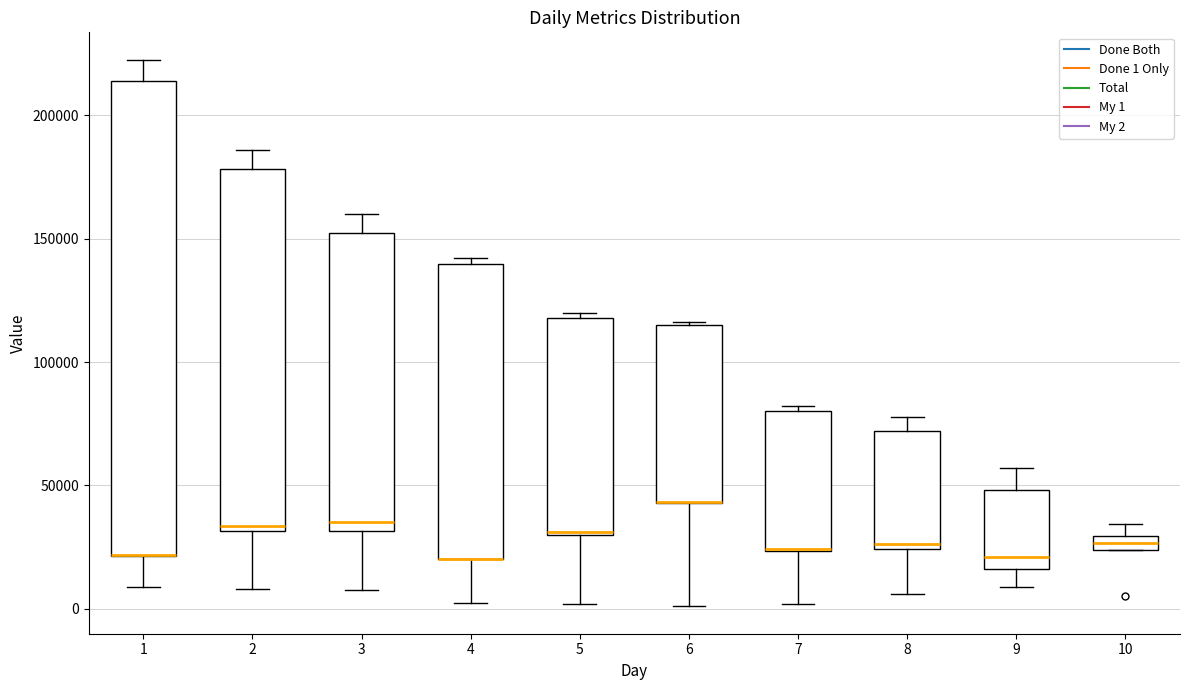

Where is the upper edge of the box at x = 4 on the y-axis? The values are not printed on the chart, so give them approximately, as read against the axis.

140000